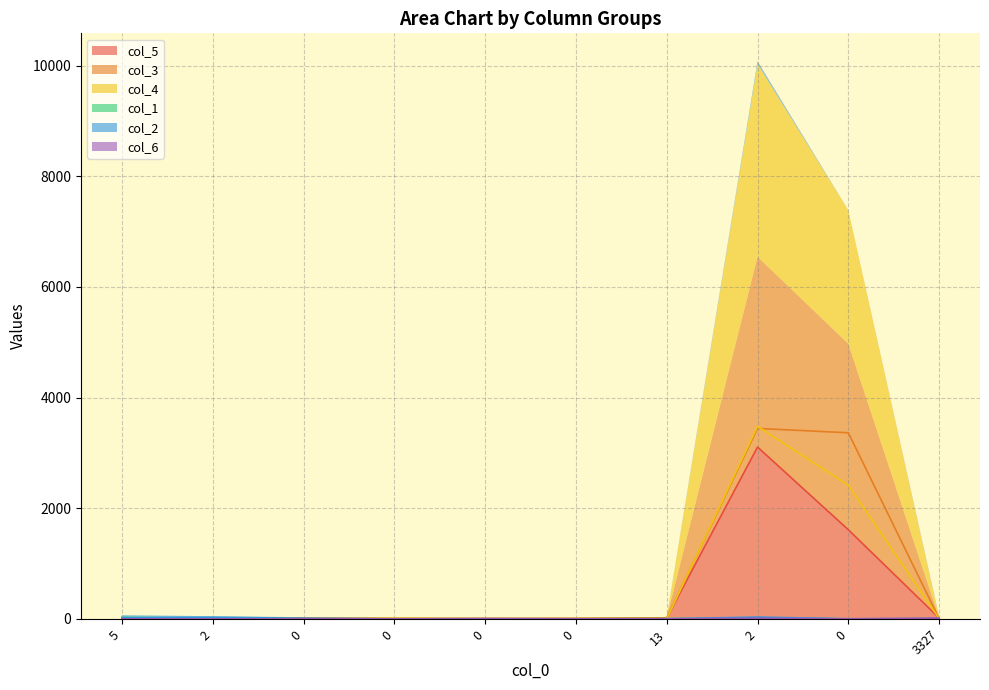

At which label does col_3 reach its peak?

2